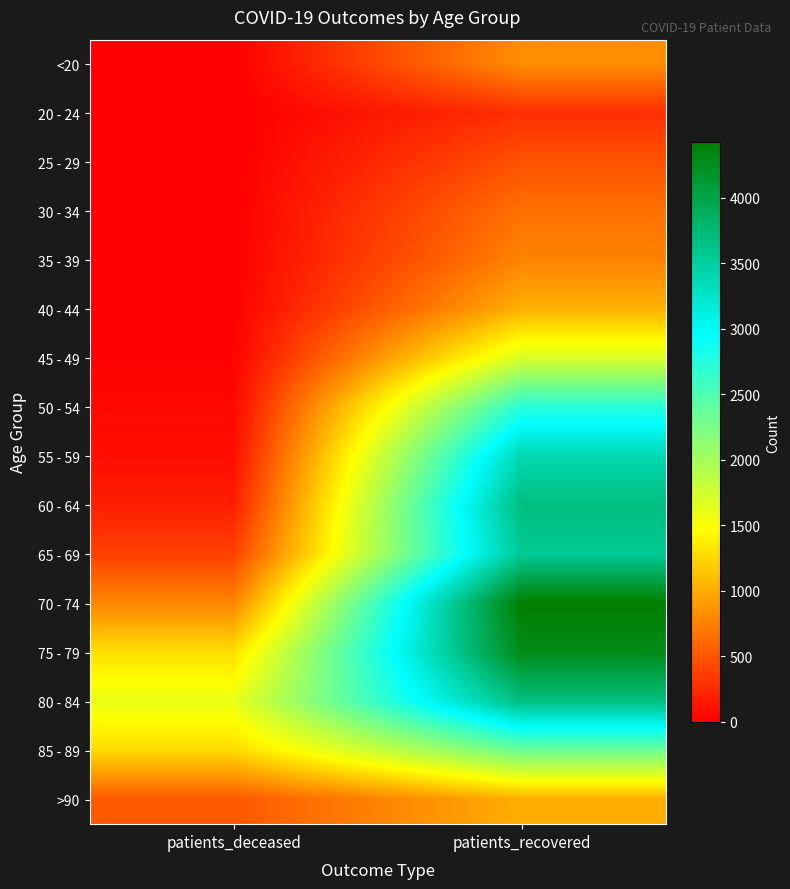

At which category is the sum across all series the highest?

patients_recovered